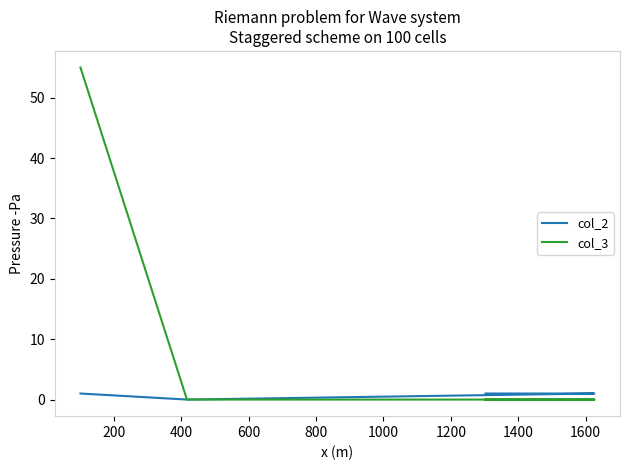

In col_2, how many points are lower than both neighbors (excluding endpoints)?

1